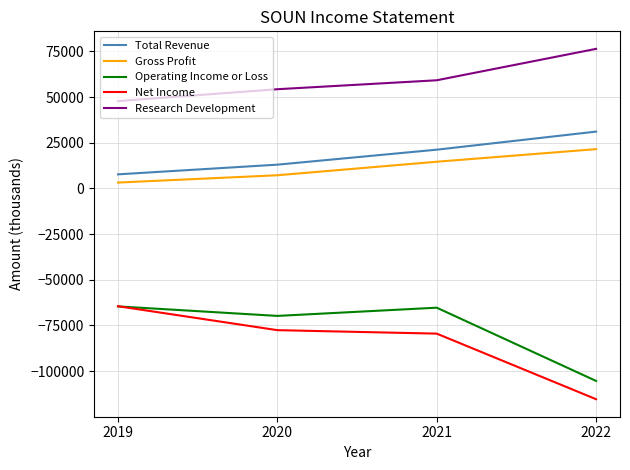

List the labels in order of Total Revenue value, smallest first.

2019, 2020, 2021, 2022